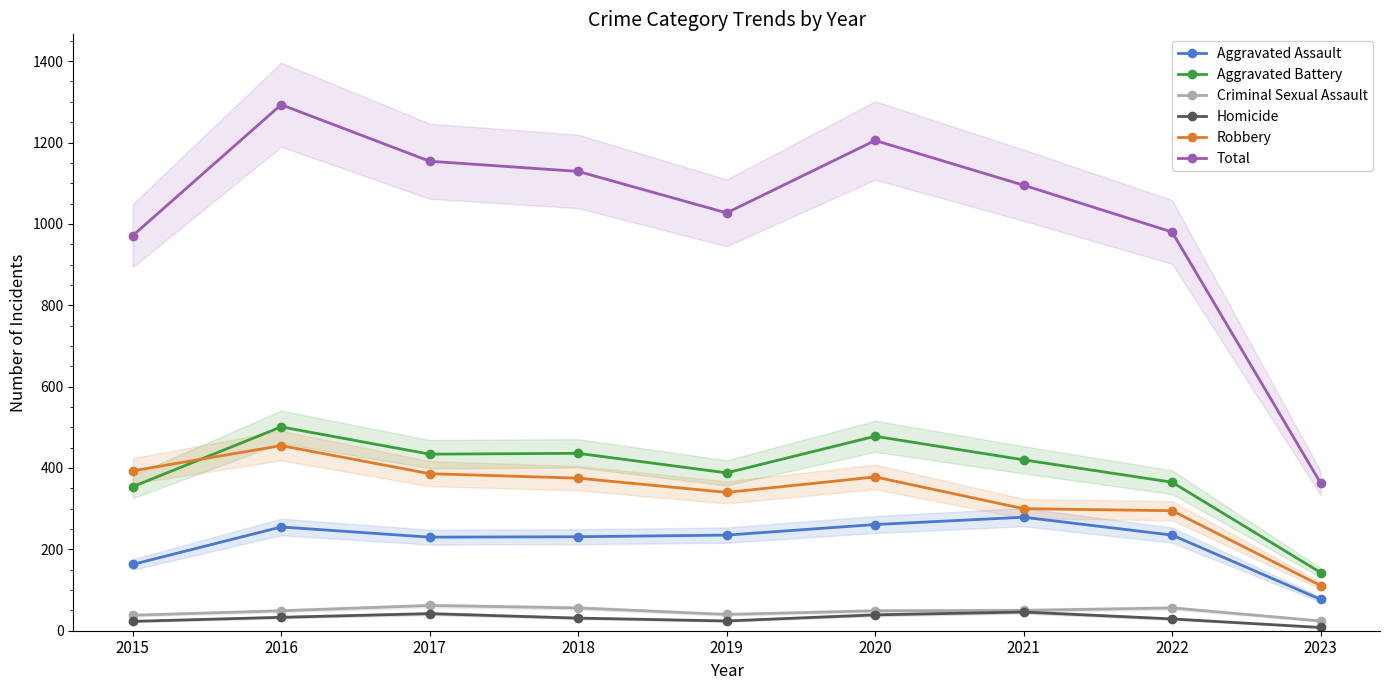

At 2021, list the series in order from largest to smallest.

Total, Aggravated Battery, Robbery, Aggravated Assault, Criminal Sexual Assault, Homicide